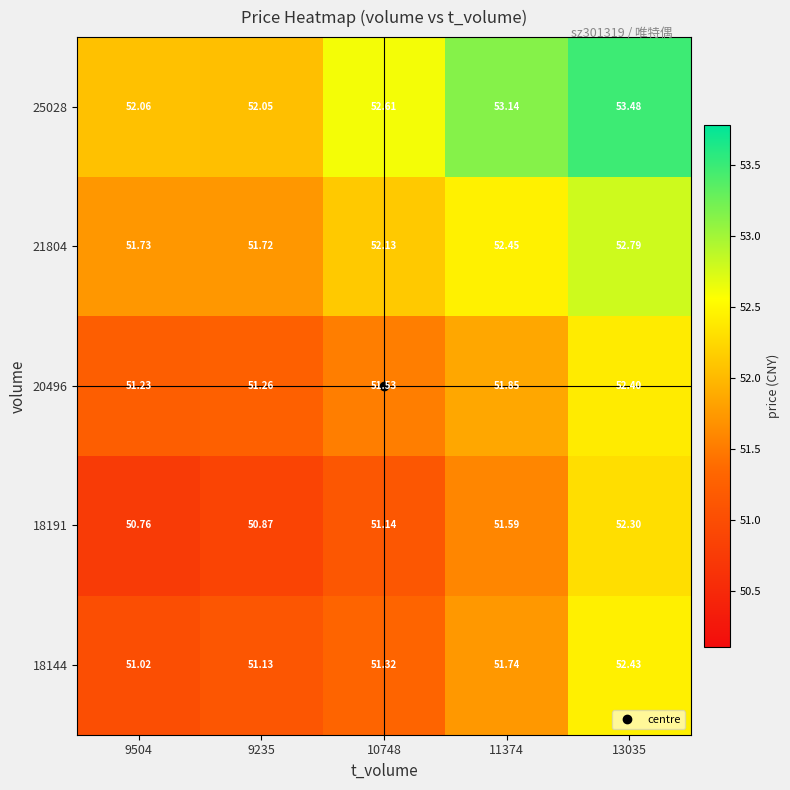

Count the number of data series in this chart.

5